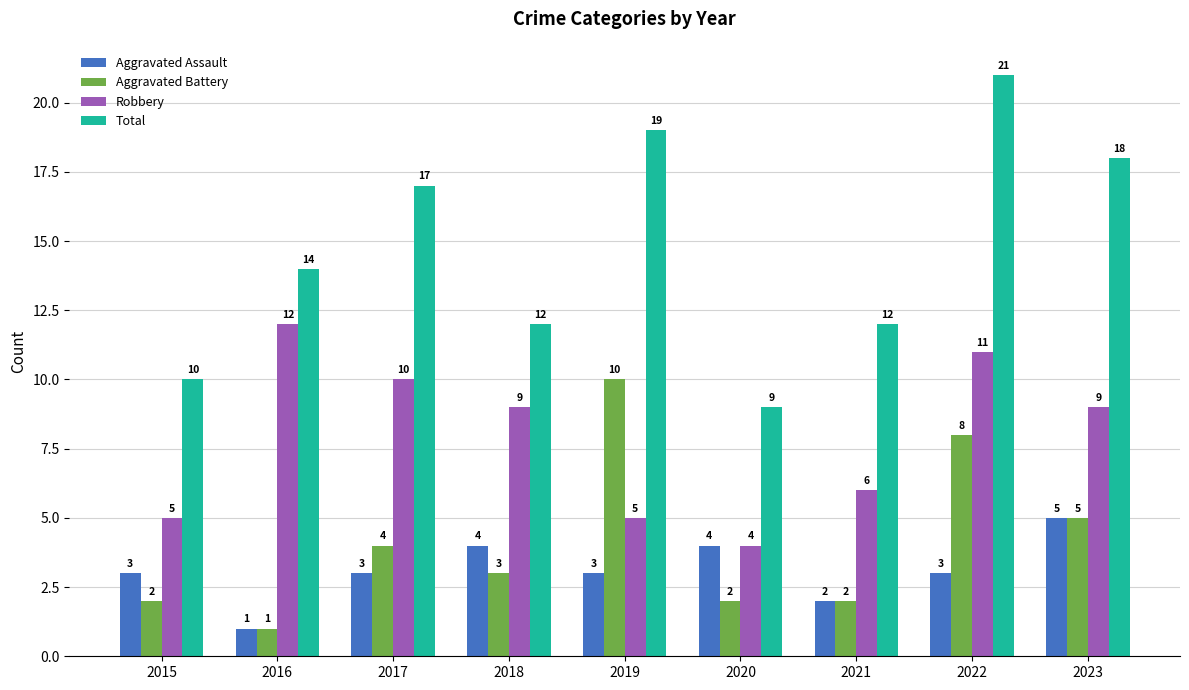

How many groups of bars are there?

9